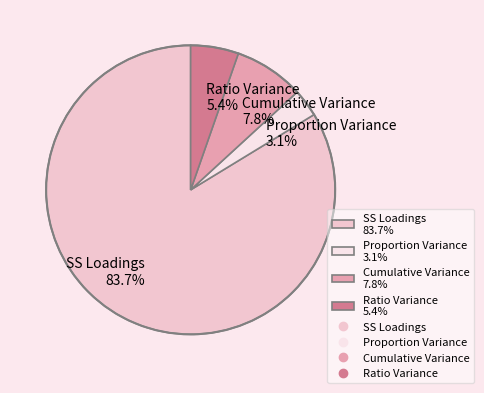

To the nearest percent, what is the difference between the SS Loadings and Ratio Variance slice percentages?

78%